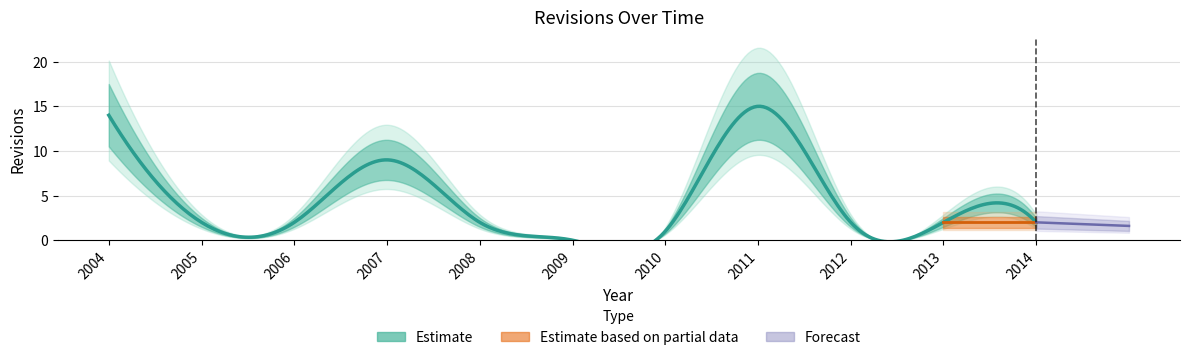

Where is the data nearest to the value 7?

2007